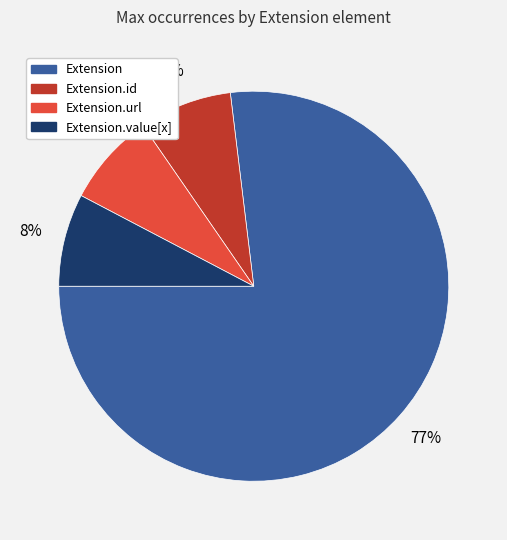

Is there a majority slice in this chart?

Yes